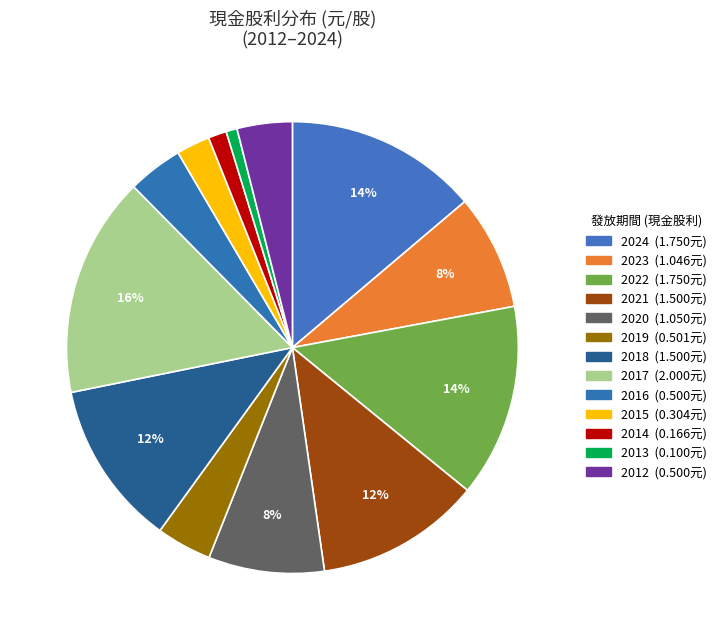

How many segments does this pie chart have?

13